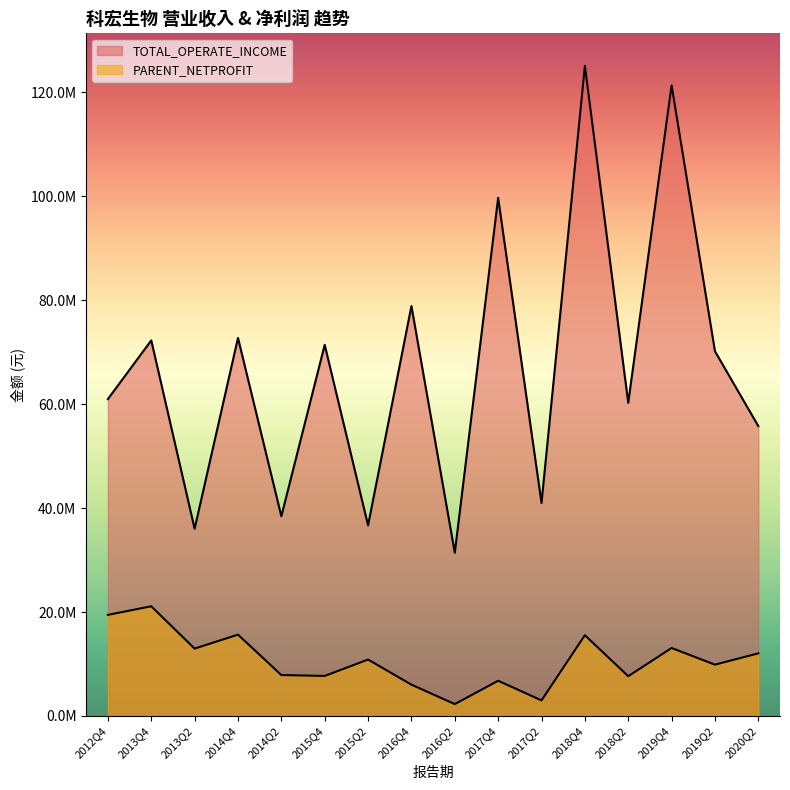

At which label does PARENT_NETPROFIT first exceed 10853501?

2012Q4